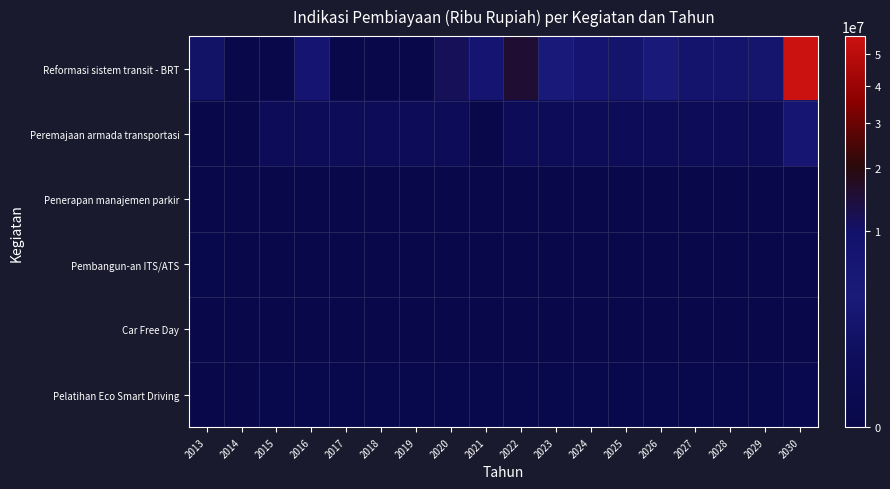

At how many categories does at least one series exceed 8688826?

3